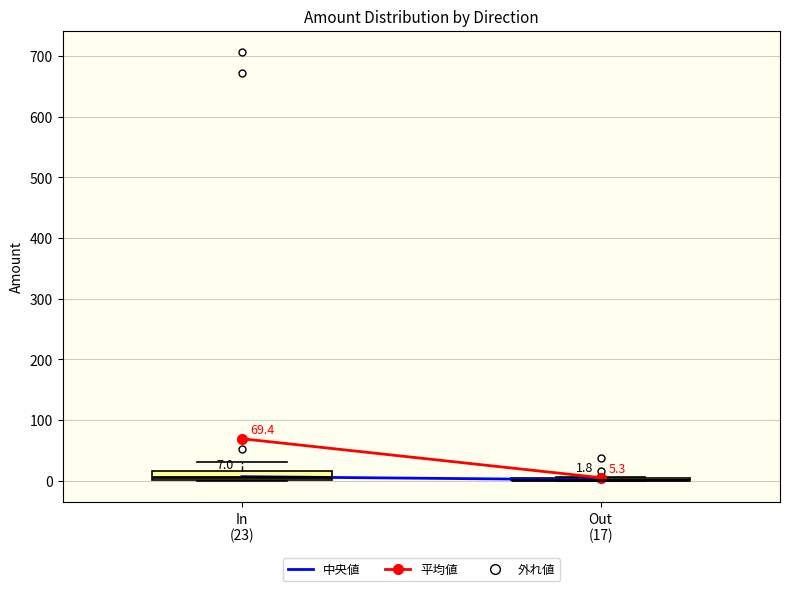

Comparing the boxes themselves (not the whiskers), which one is the tallest?

In (23)